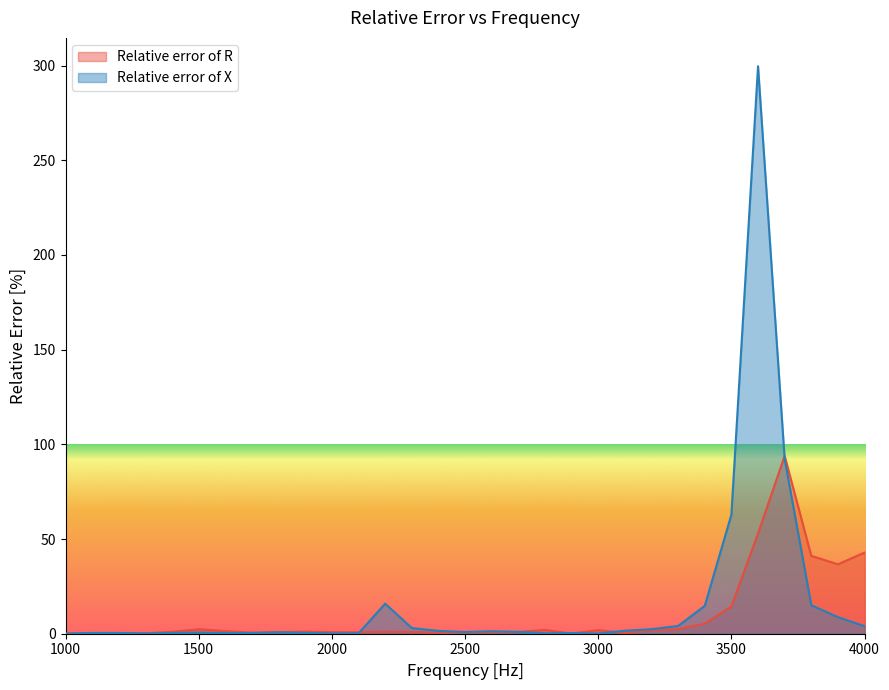

Between 1500 and 1600, which series saw the biggest shift?

Relative error of R